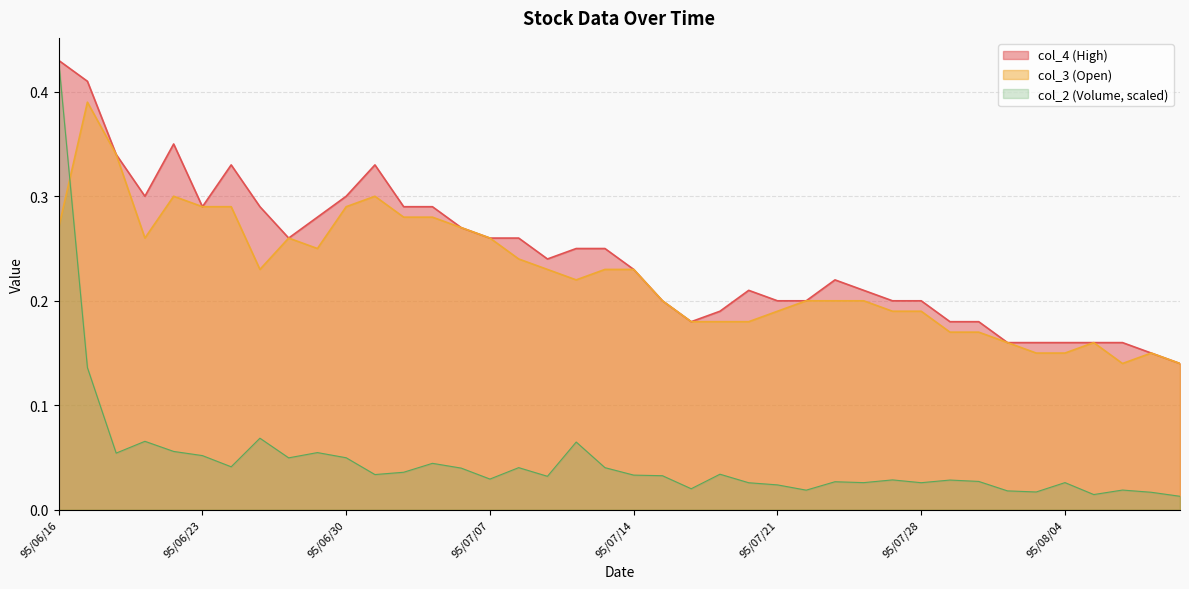

What is the average value of the col_3 series?

0.2